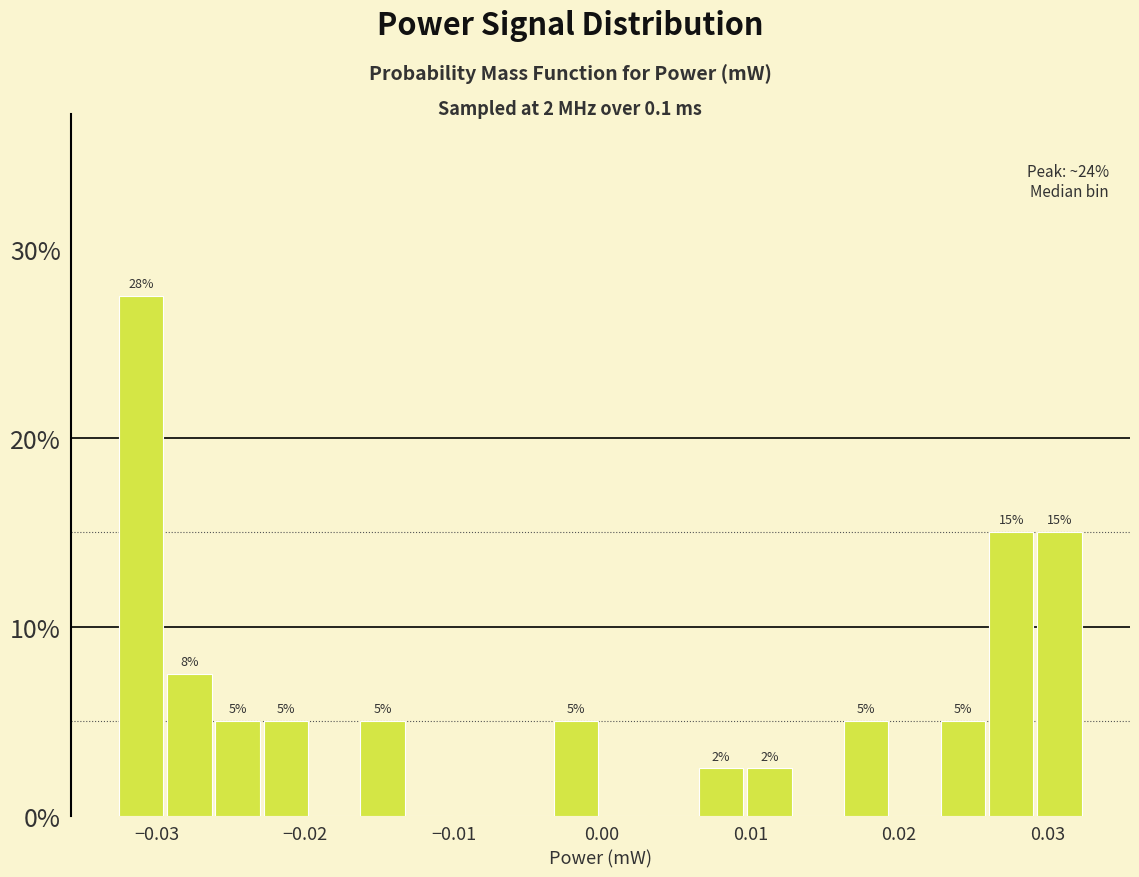

Read against the x-axis, roughly where is the centre of the tallest bar?

-0.031